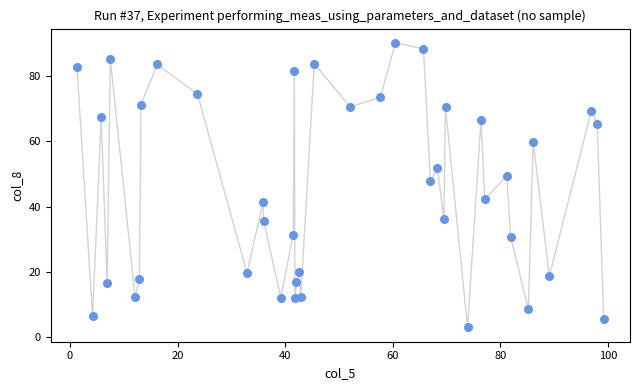

What is the range of X values (max minus min)?

97.9